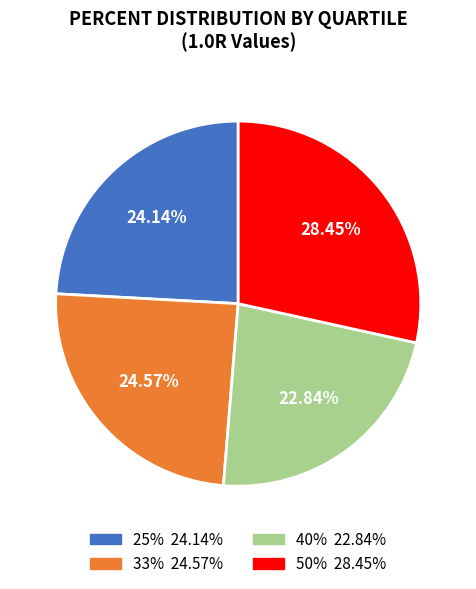

To the nearest percent, what is the difference between the 40% and 25% slice percentages?

1%